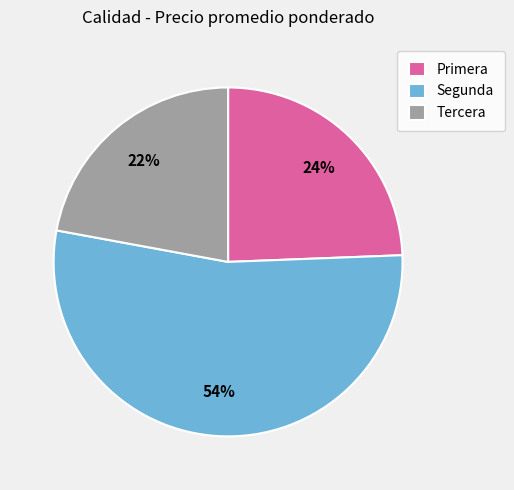

Combined, do Tercera and Primera account for over 50%?

No